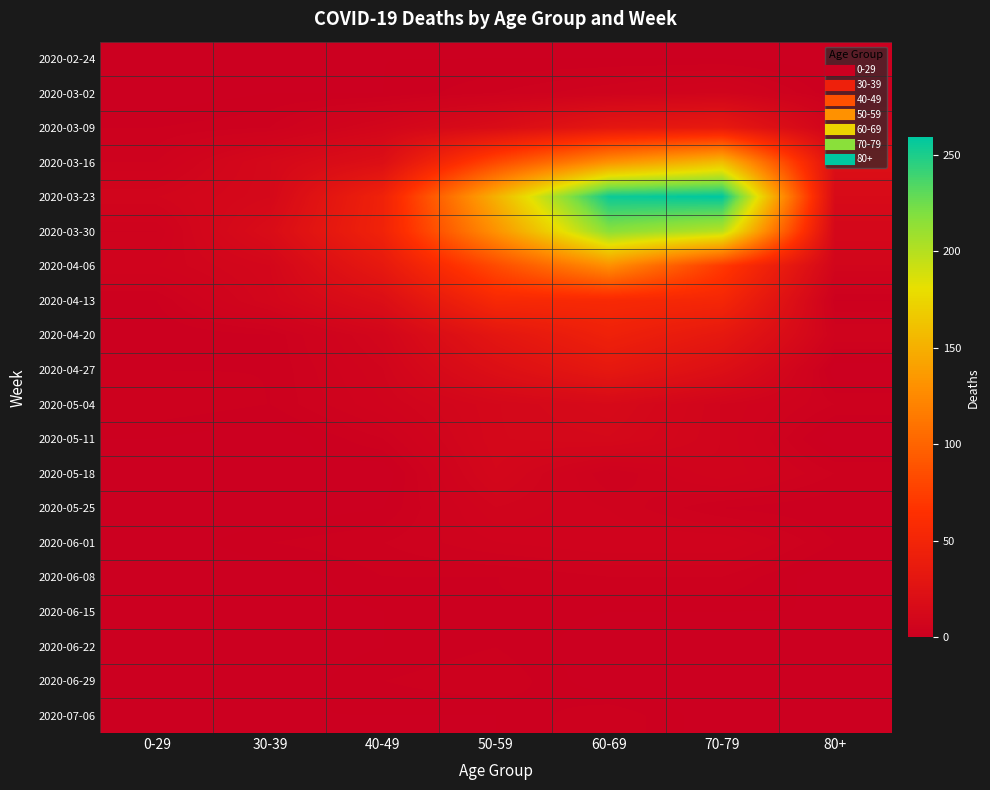

At how many categories does at least one series exceed 86?

3